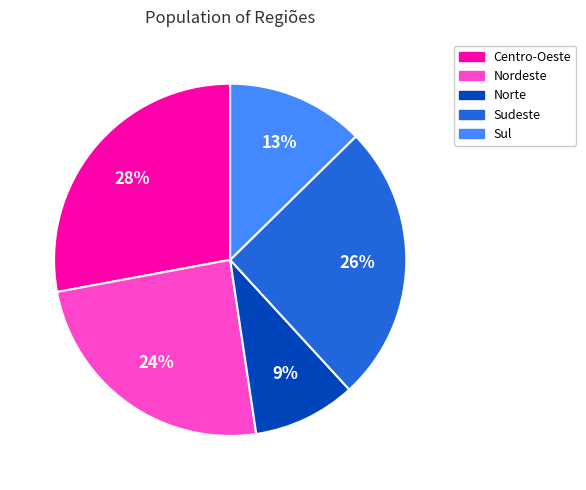

The Sul slice represents 13% of the pie. True or false?

True